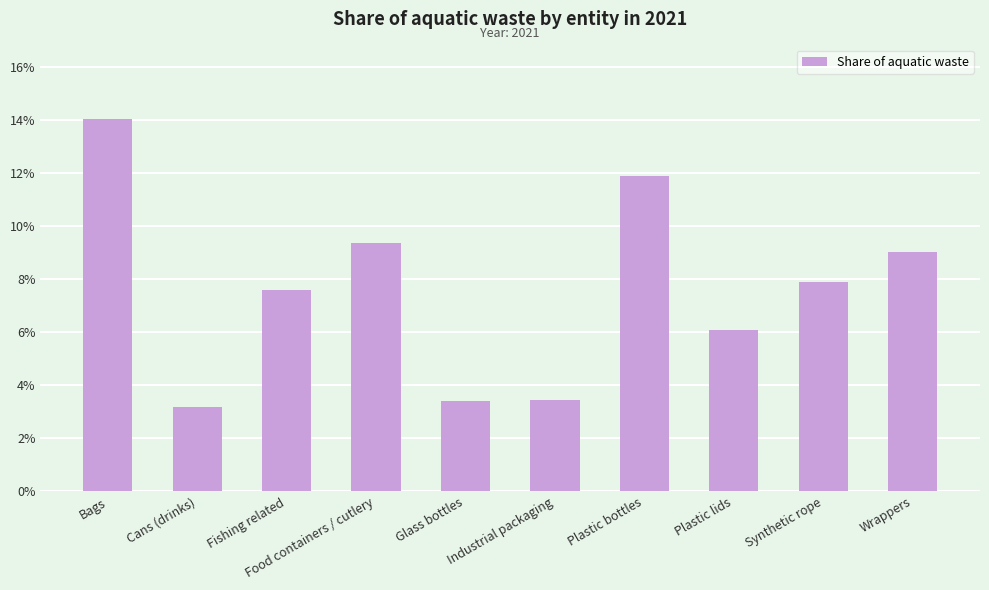

How many values exceed 7?

6